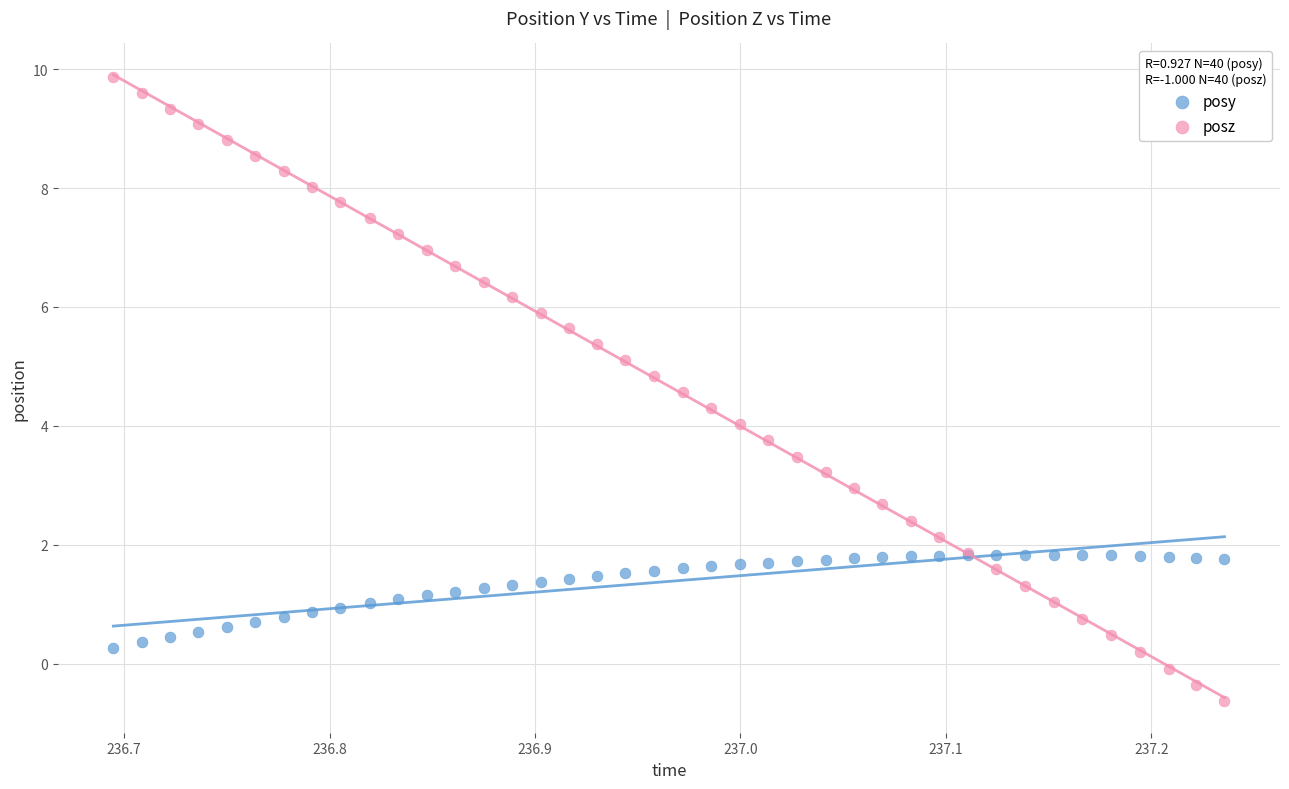

What is the X range (max minus min) for the scatter plot?

0.5